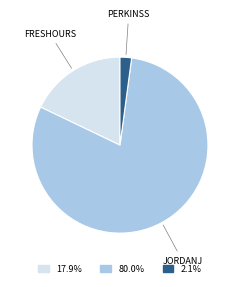

Is there any slice that represents more than half of the pie?

Yes